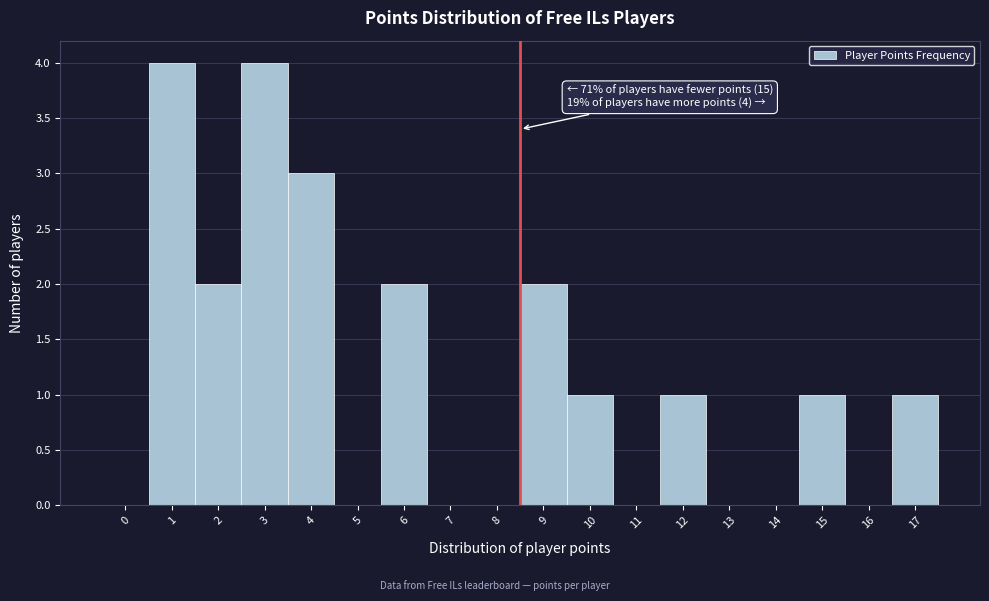

Reading right to left, list all the values displayed in this chart.

17=1	16=0	15=1	14=0	13=0	12=1	11=0	10=1	9=2	8=0	7=0	6=2	5=0	4=3	3=4	2=2	1=4	0=0